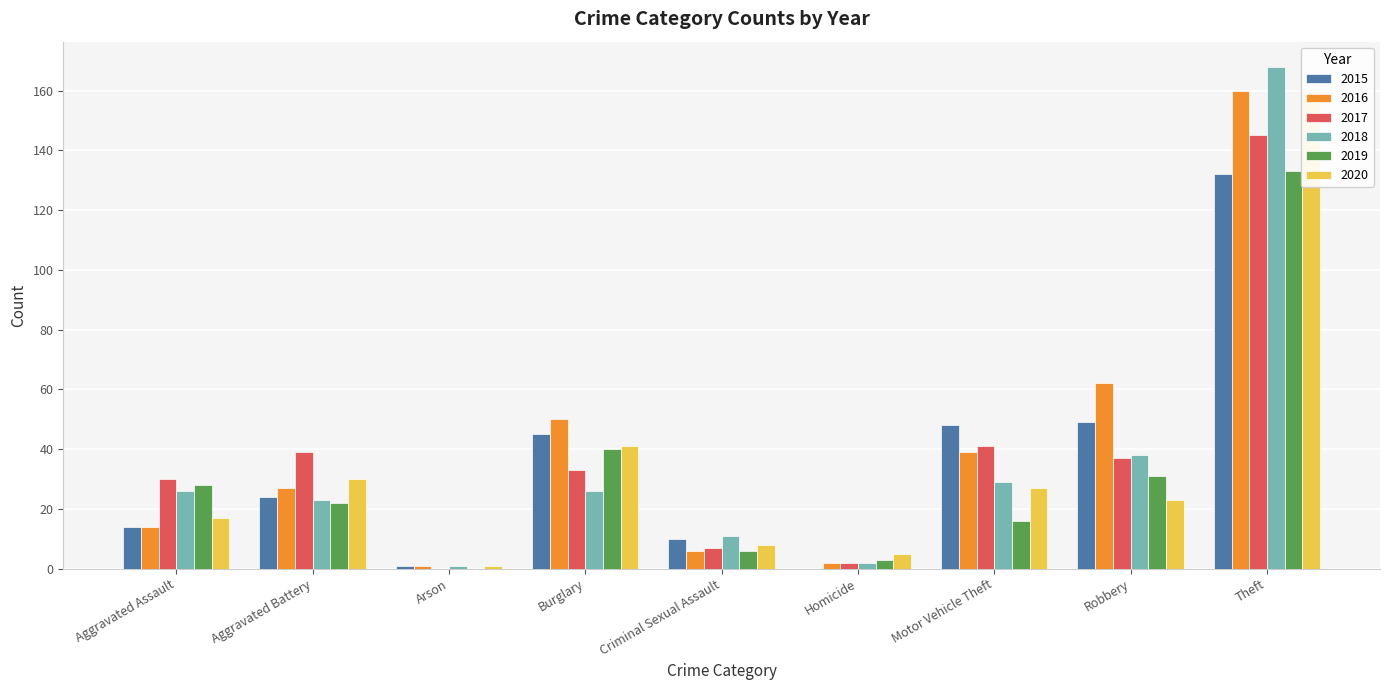

List the series in order of their peak value, lowest first.

2015, 2019, 2017, 2016, 2020, 2018